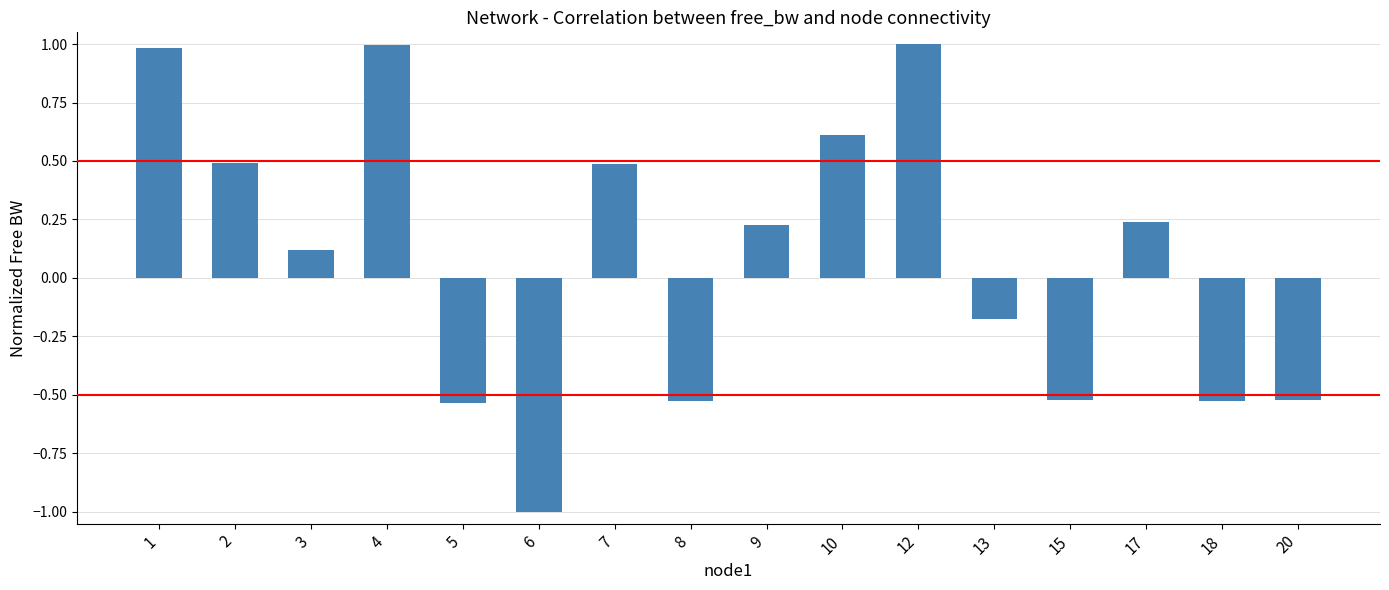

How many distinct data groups are displayed?

1